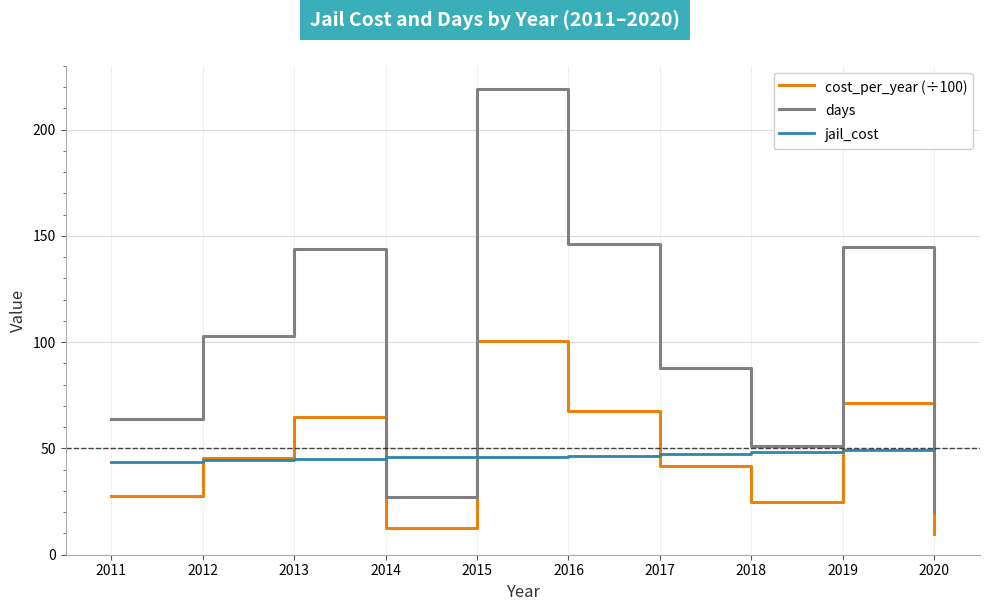

After their last crossing, which series has the higher values: jail_cost or days?

jail_cost